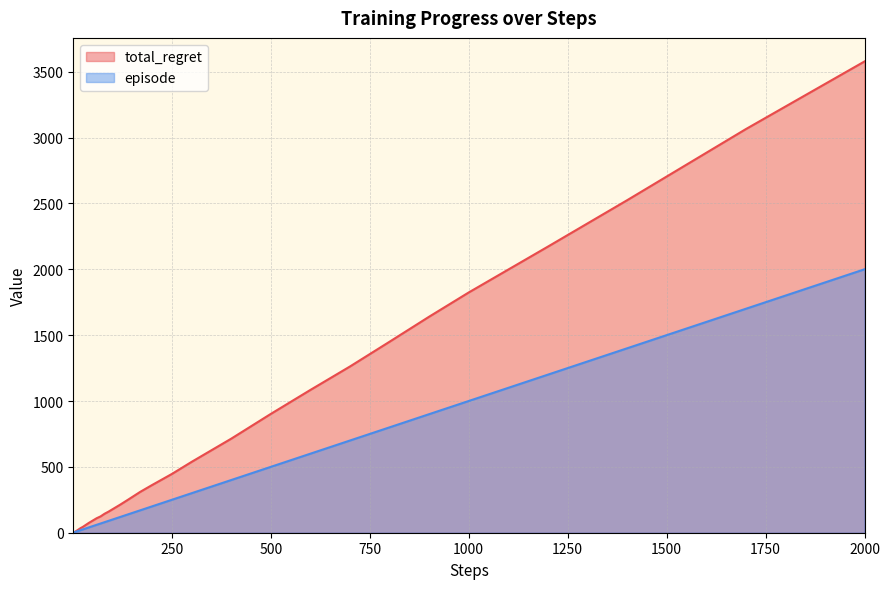

Count the number of data series in this chart.

2